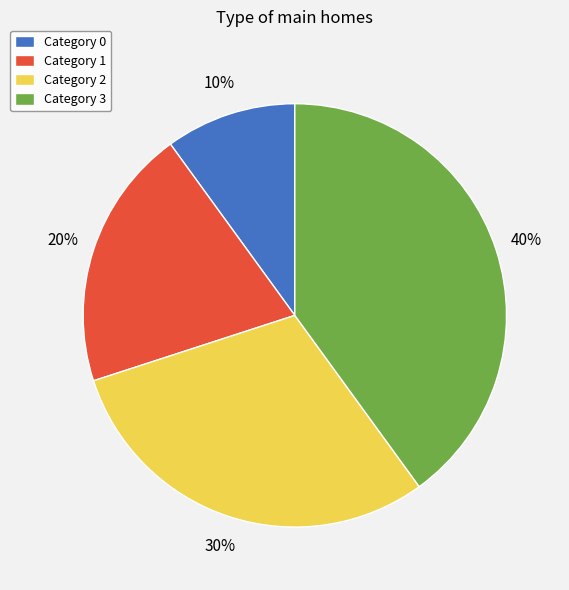

Which has a higher value, Category 2 or Category 0?

Category 2